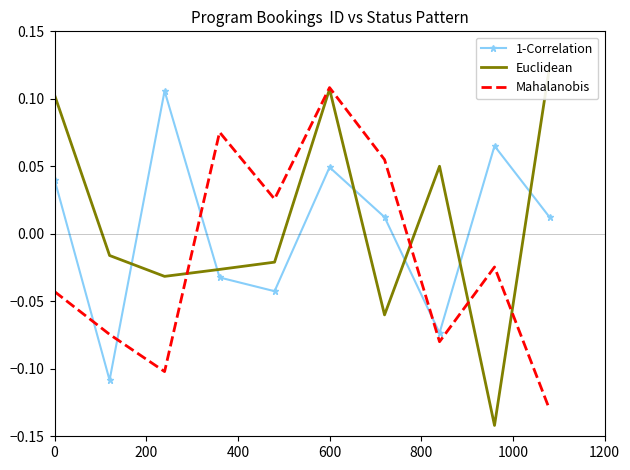

True or false: Mahalanobis and 1-Correlation cross at least once.

True